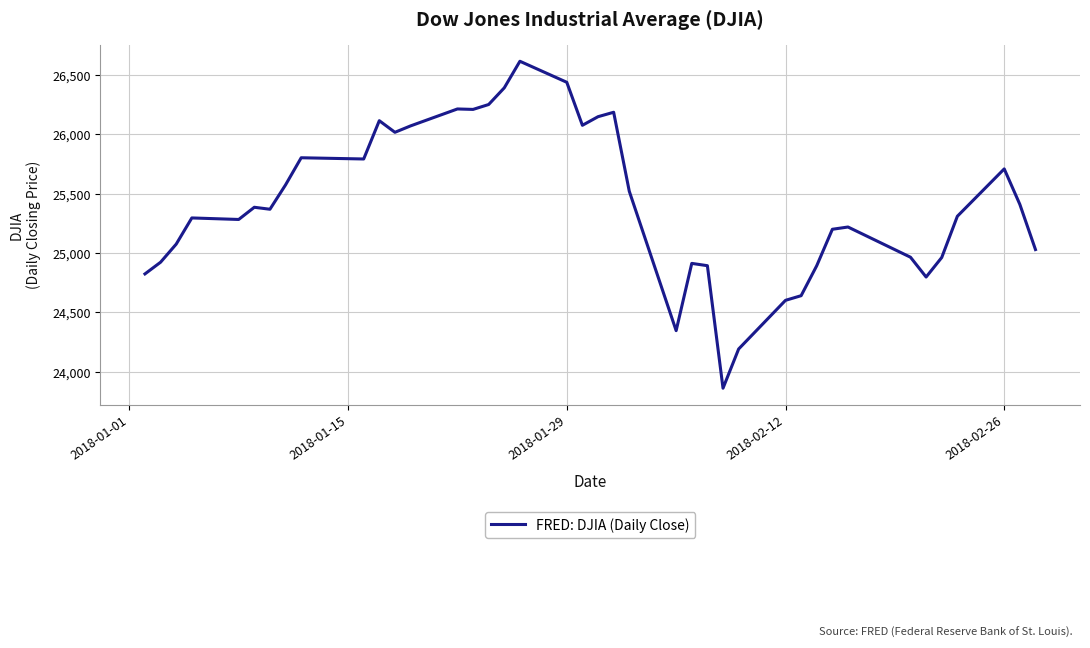

What is the maximum value shown in the chart?

26616.7